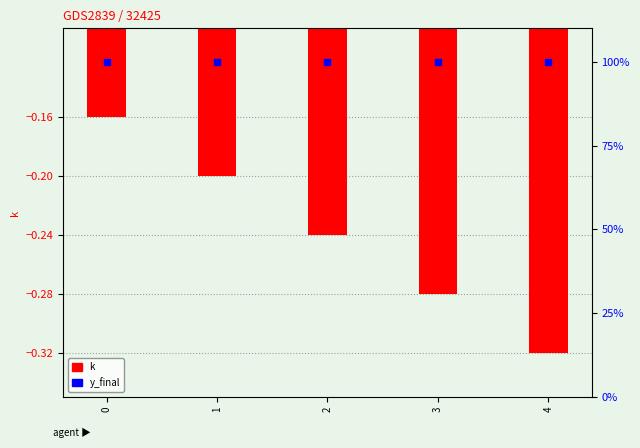

Which series reaches the minimum Y coordinate?

k